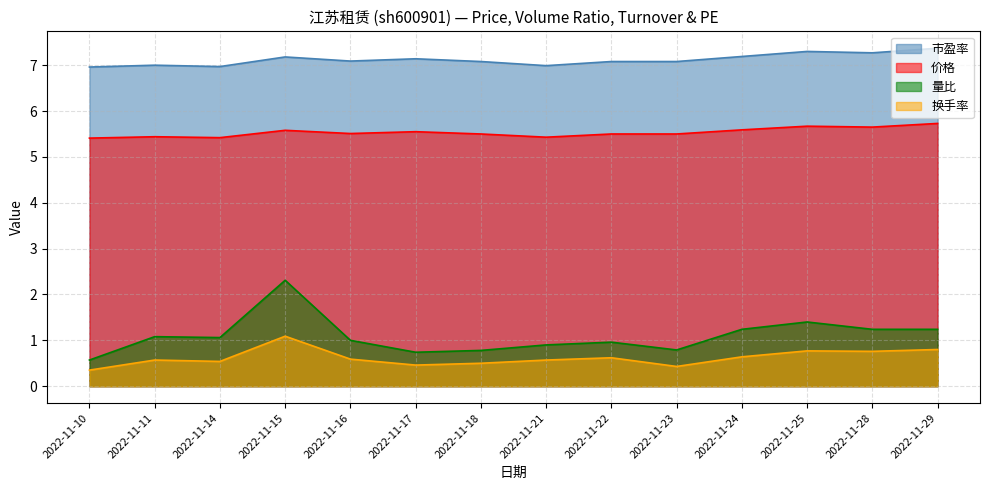

List the series in order of their peak value, lowest first.

换手率, 量比, 价格, 市盈率